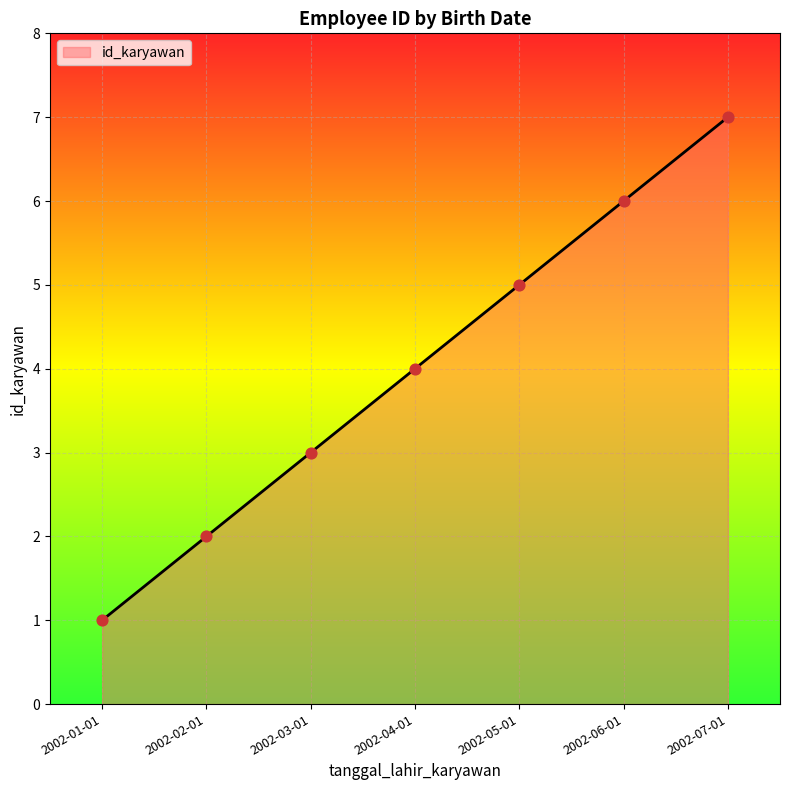

Which has a higher value, 2002-06-01 or 2002-02-01?

2002-06-01